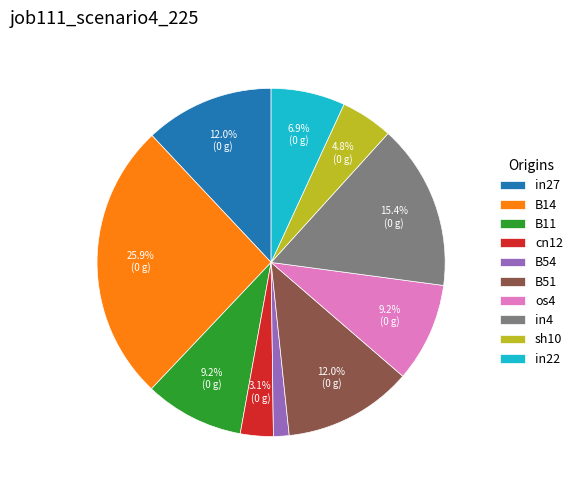

Count the number of slices in the pie.

10